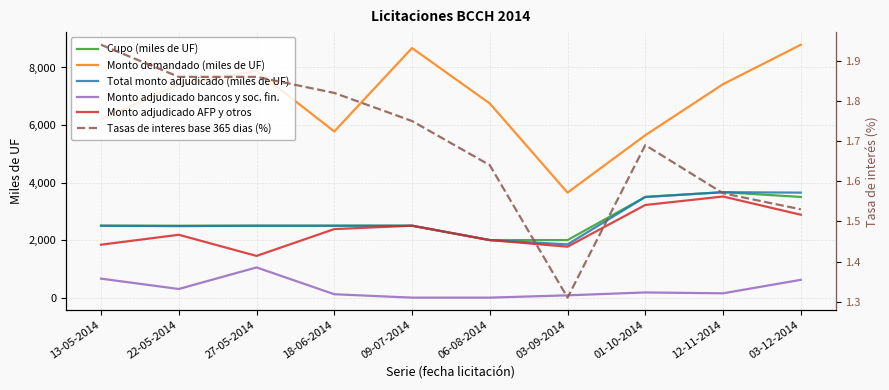

At which category is the sum across all series the highest?

03-12-2014